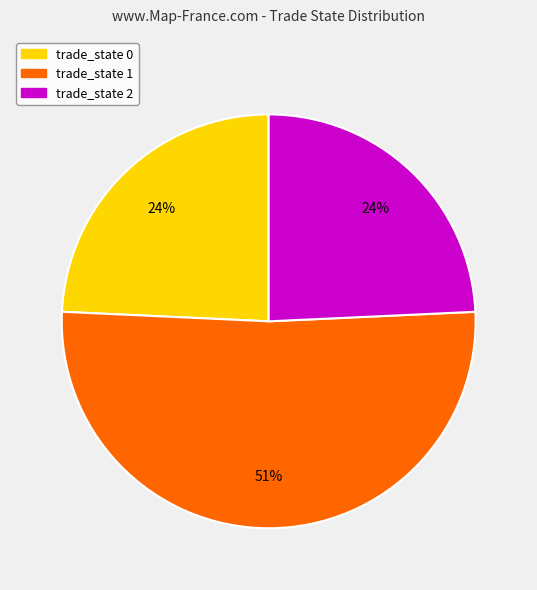

Combined, do trade_state 1 and trade_state 0 account for over 50%?

Yes